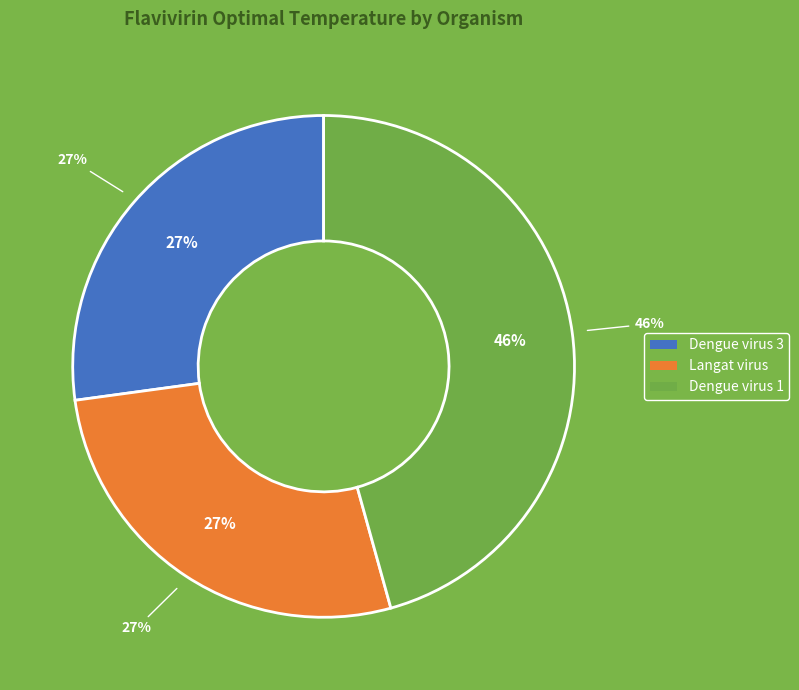

Count the number of slices in the pie.

3